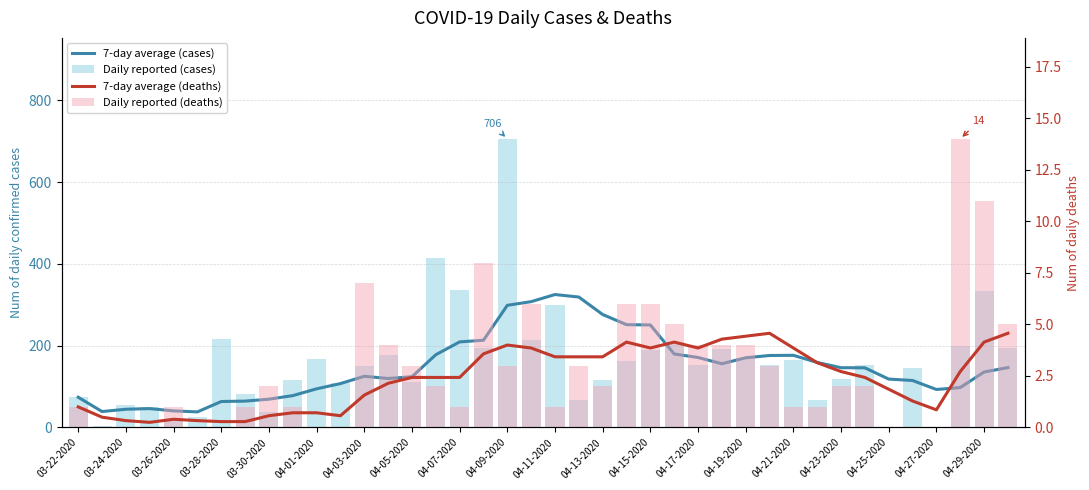

How many data points in 7-day average (deaths) are above 2?

24